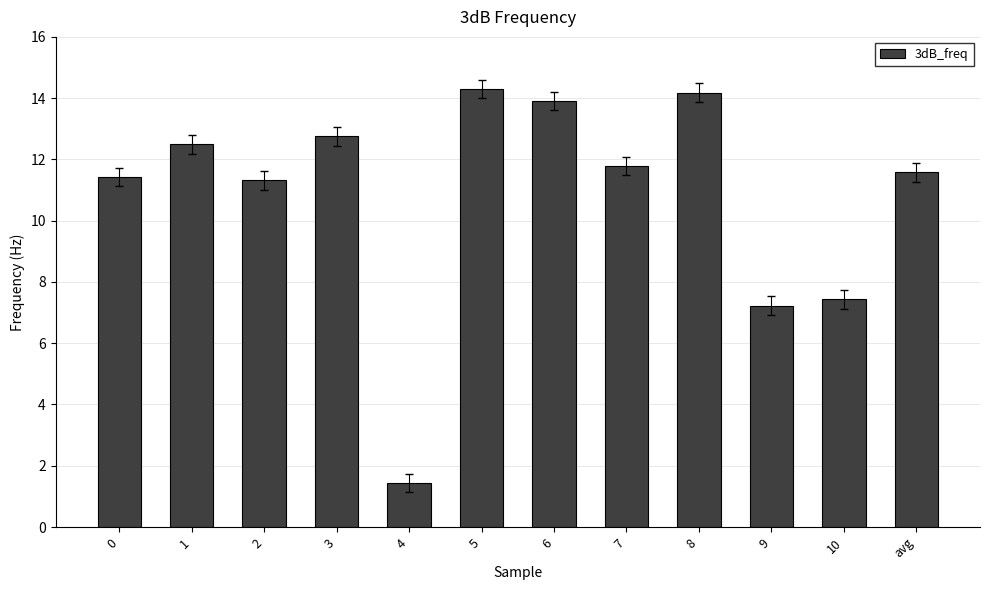

What is the label of the 2nd bar from the left?

1